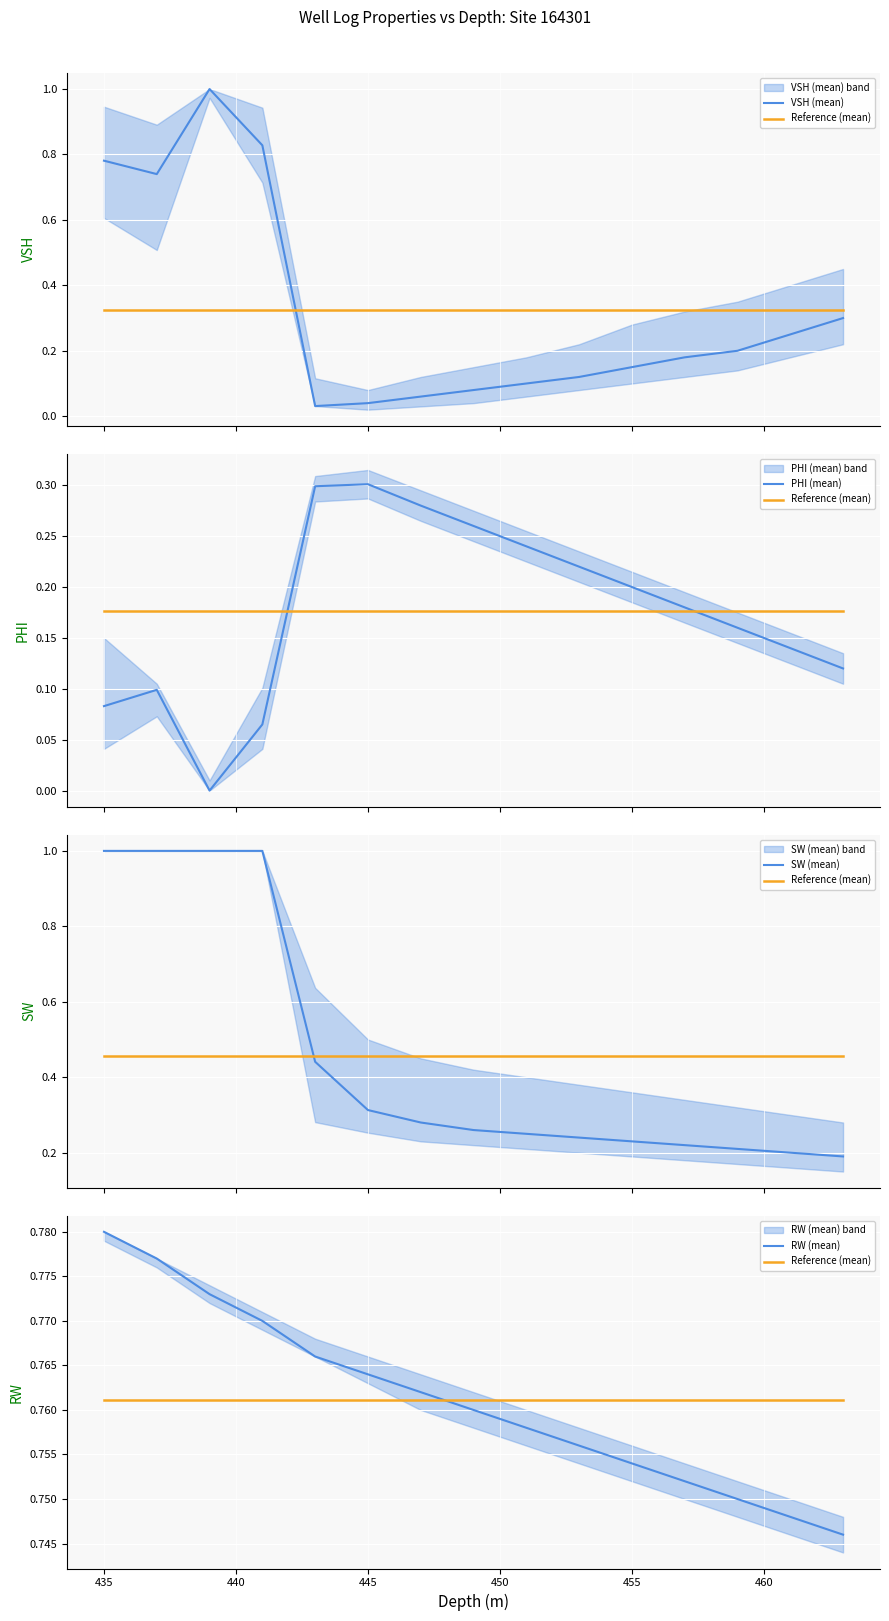

How many times do SW (mean) and RW (mean) cross each other?

1